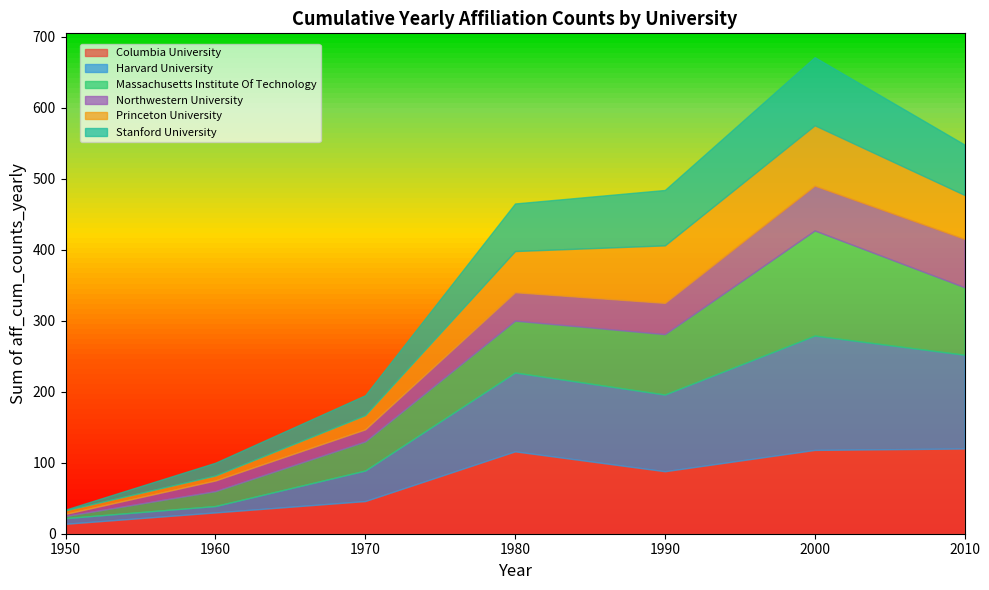

Which series has the largest range (max minus min)?

Harvard University